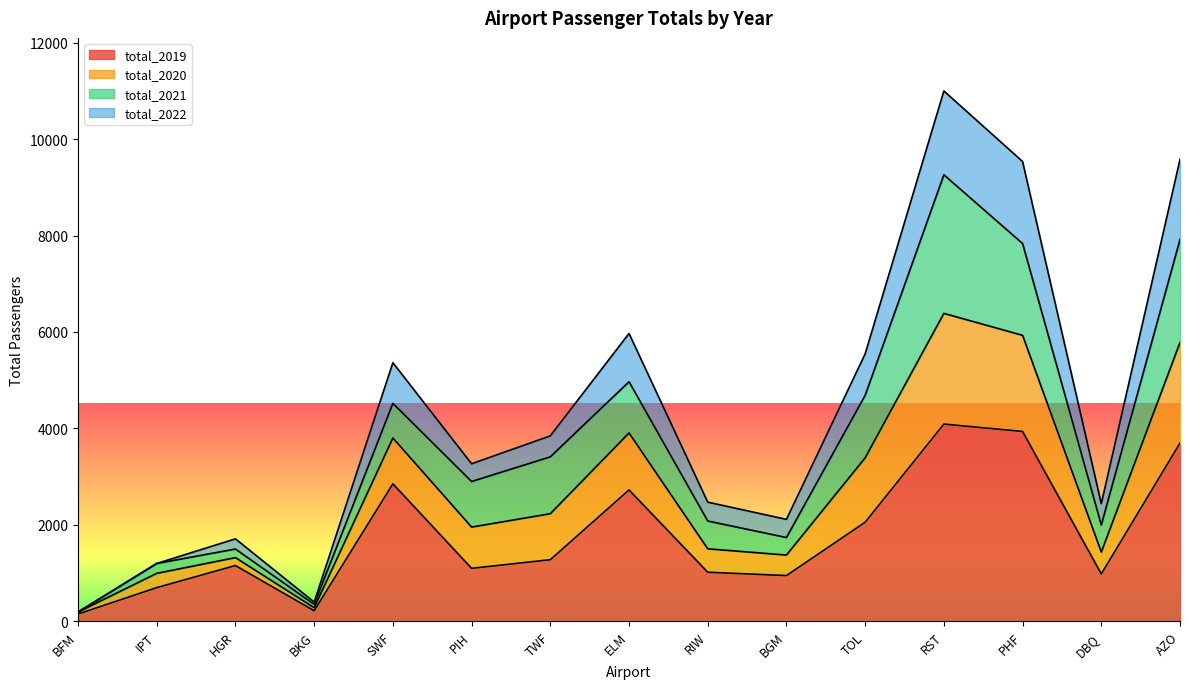

At which category does total_2020 reach its first local peak?

HGR